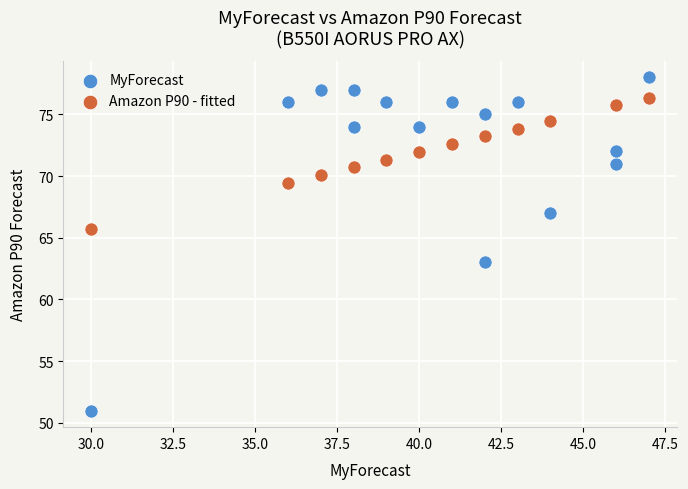

Which series reaches the maximum Y coordinate?

MyForecast